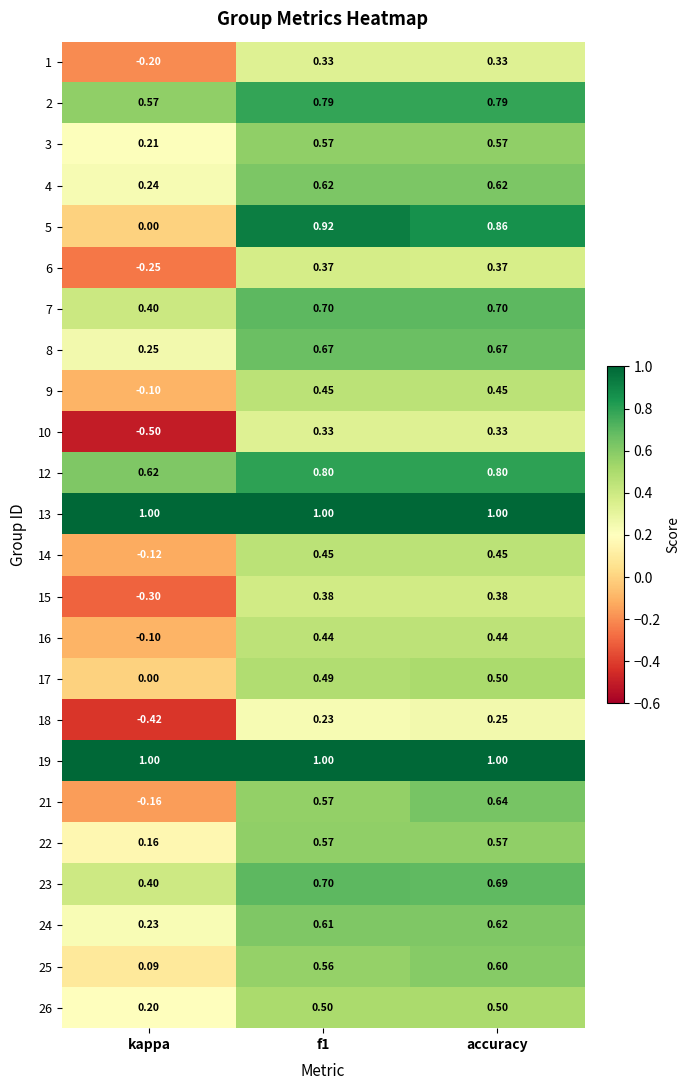

Which category has the lowest value across all series?

kappa